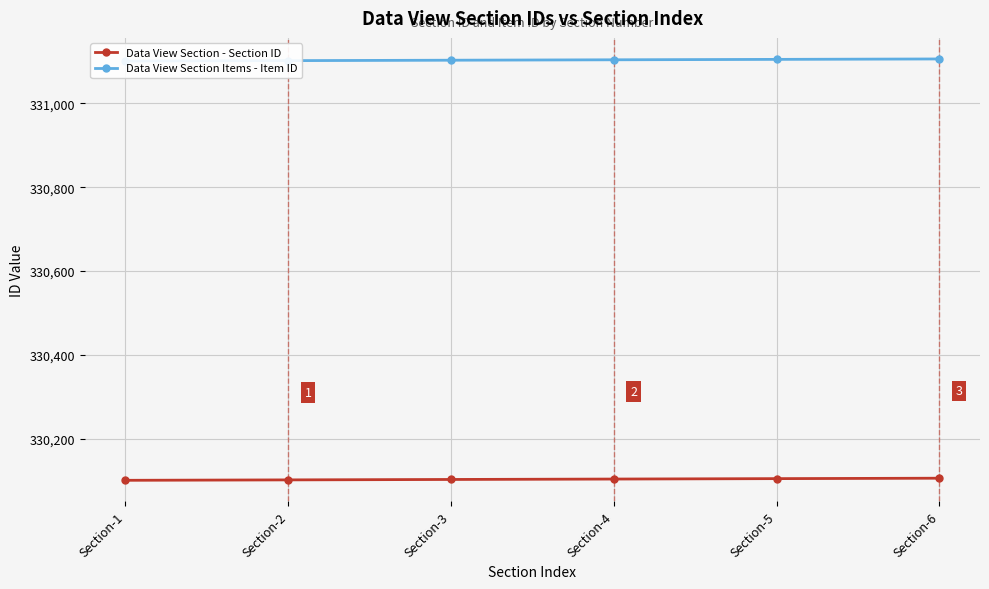

The Data View Section Items - Item ID series shows 331105 at Section-5. True or false?

True